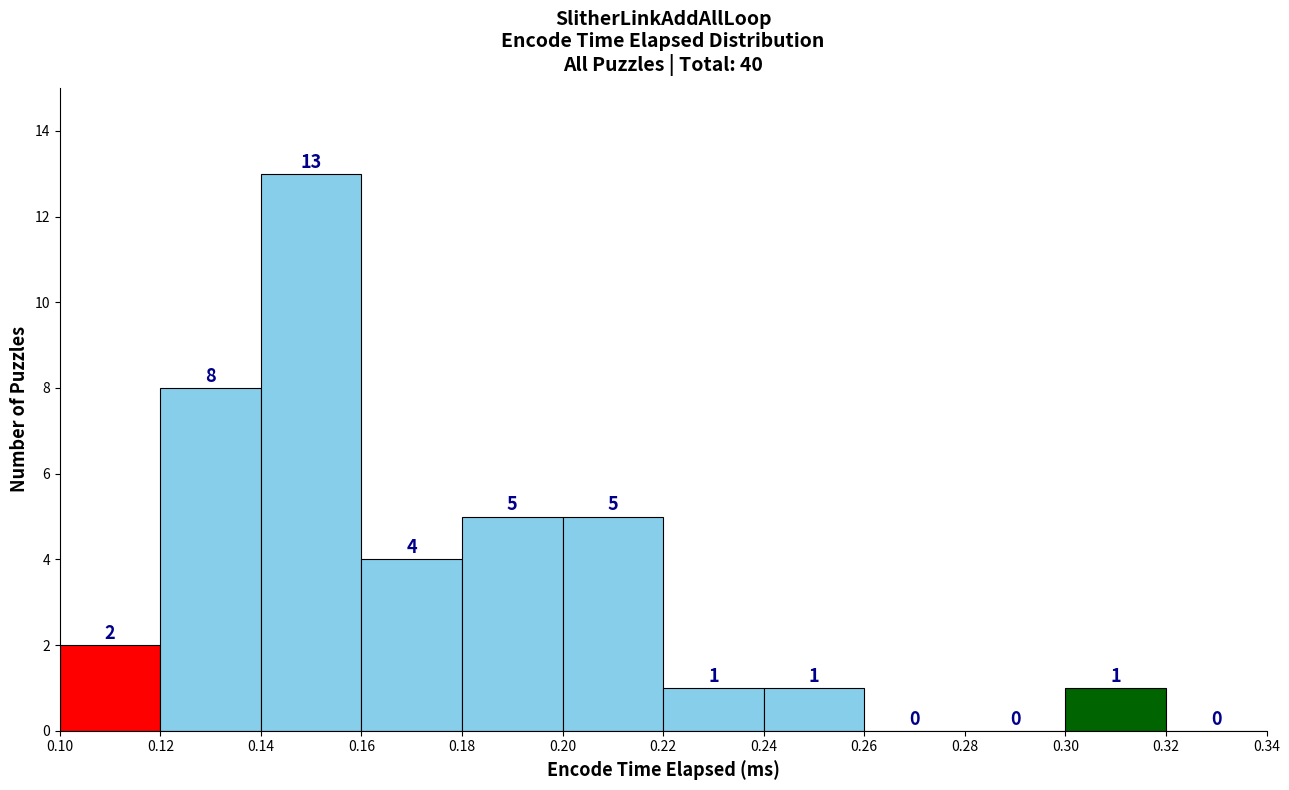

What is the height of the bar covering 0.16 to 0.18 on the x-axis?

4